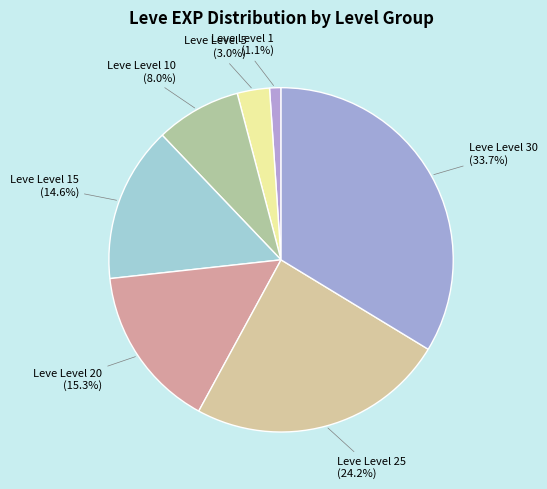

Rank the categories by value from highest to lowest.

Leve Level 30, Leve Level 25, Leve Level 20, Leve Level 15, Leve Level 10, Leve Level 5, Leve Level 1